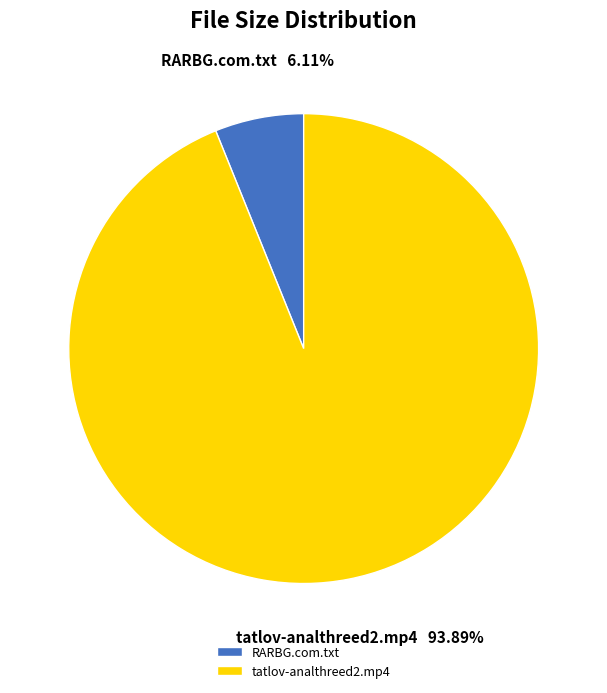

Which category has the biggest portion of the pie?

tatlov-analthreed2.mp4